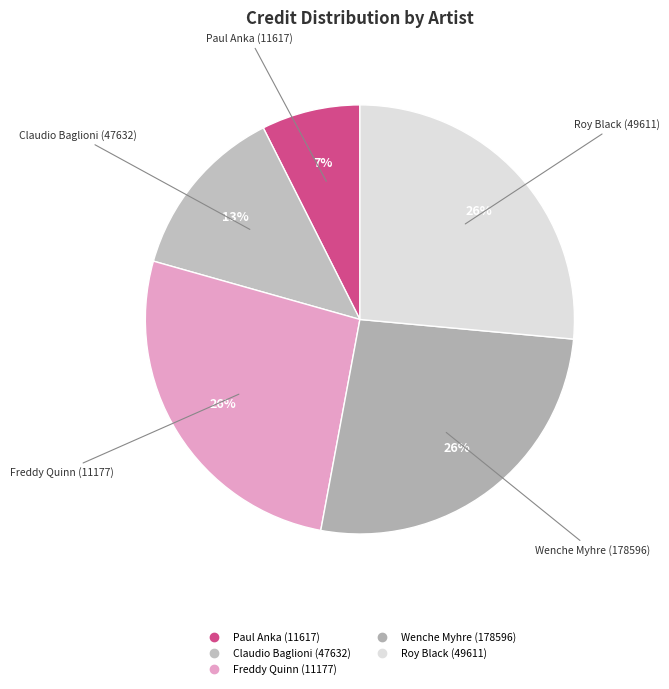

How many slices are in this pie chart?

5